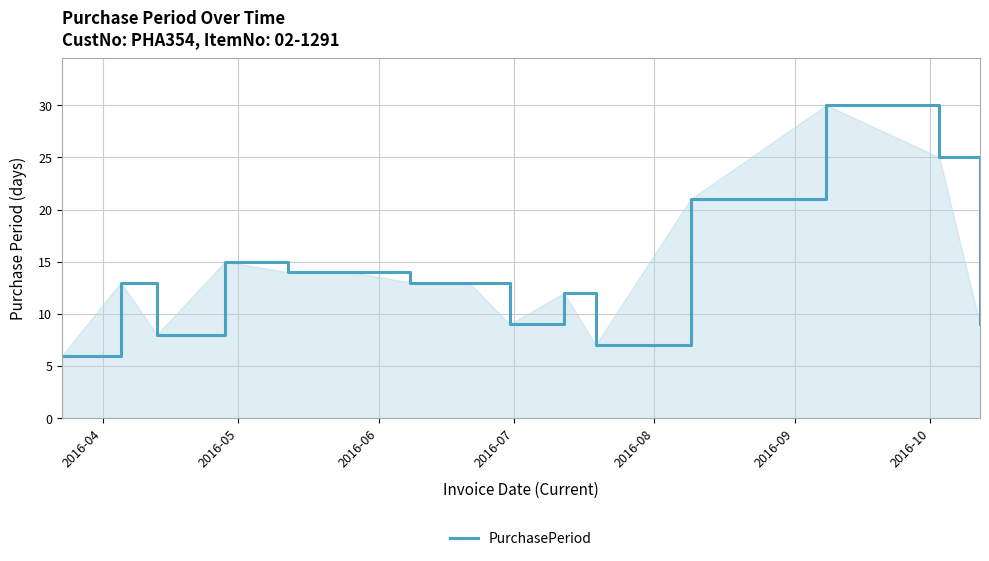

What is the smallest value displayed?

6